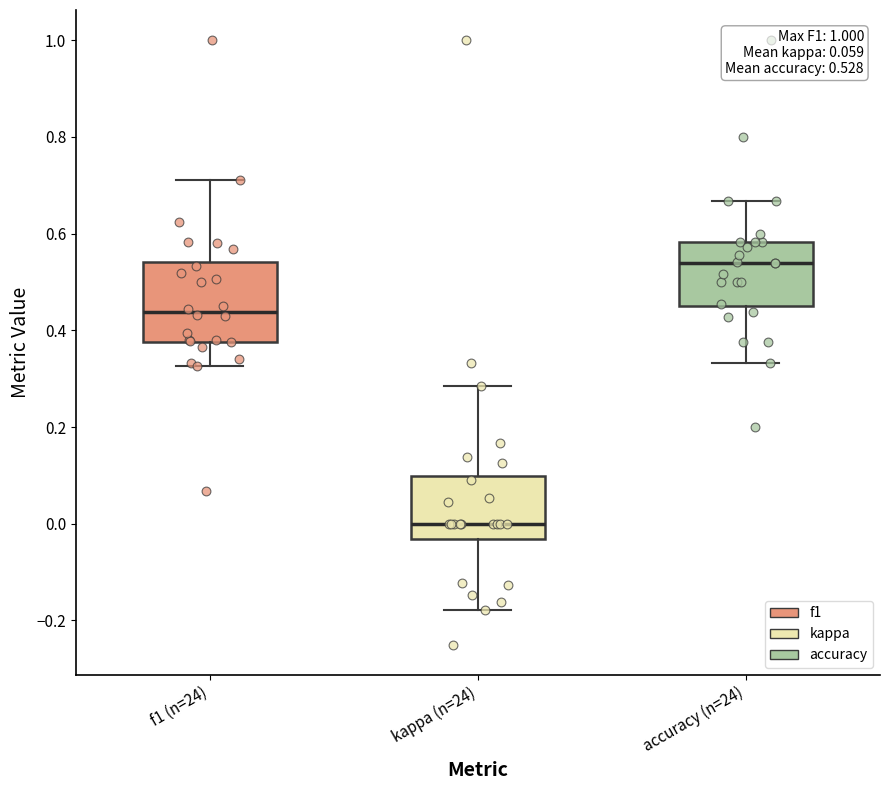

Which box is the tallest, from its lower edge to its upper edge?

f1 (n=24)